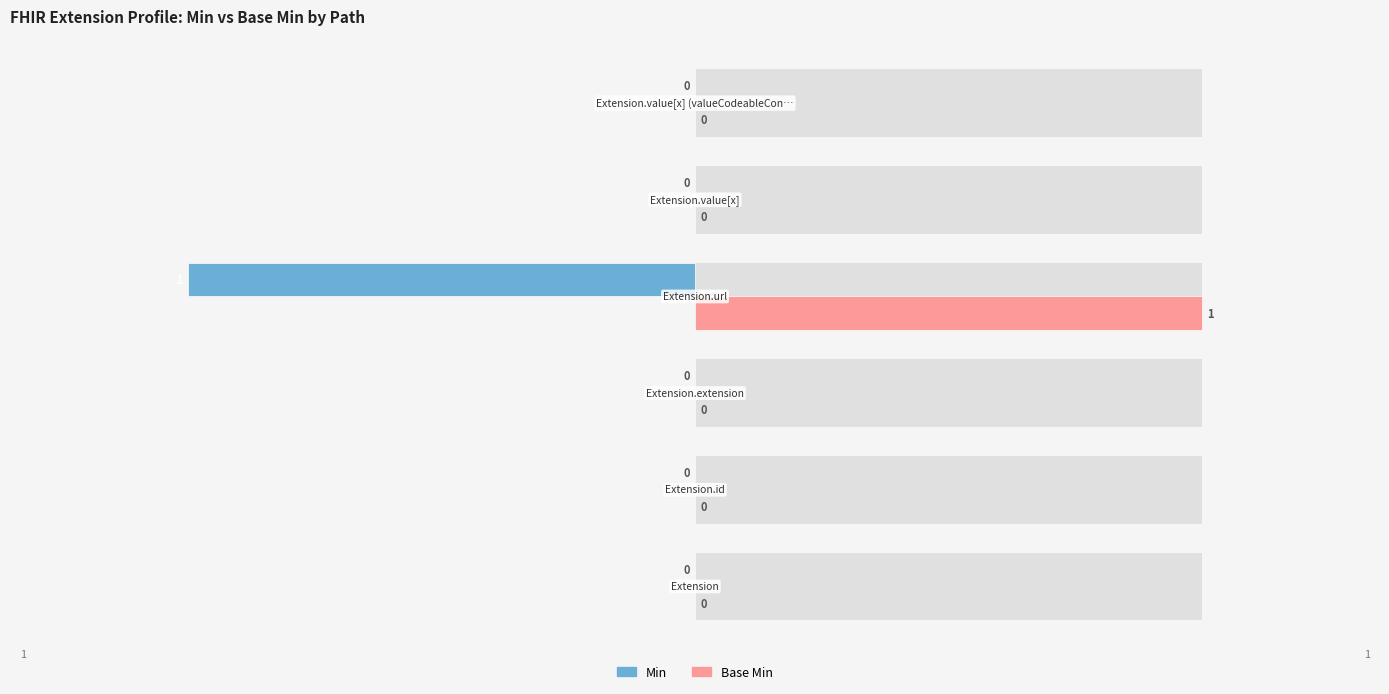

Reading left to right, list all the values displayed in this chart.

Min: 0	0	0	-1	0	0
Base Min: 0	0	0	1	0	0